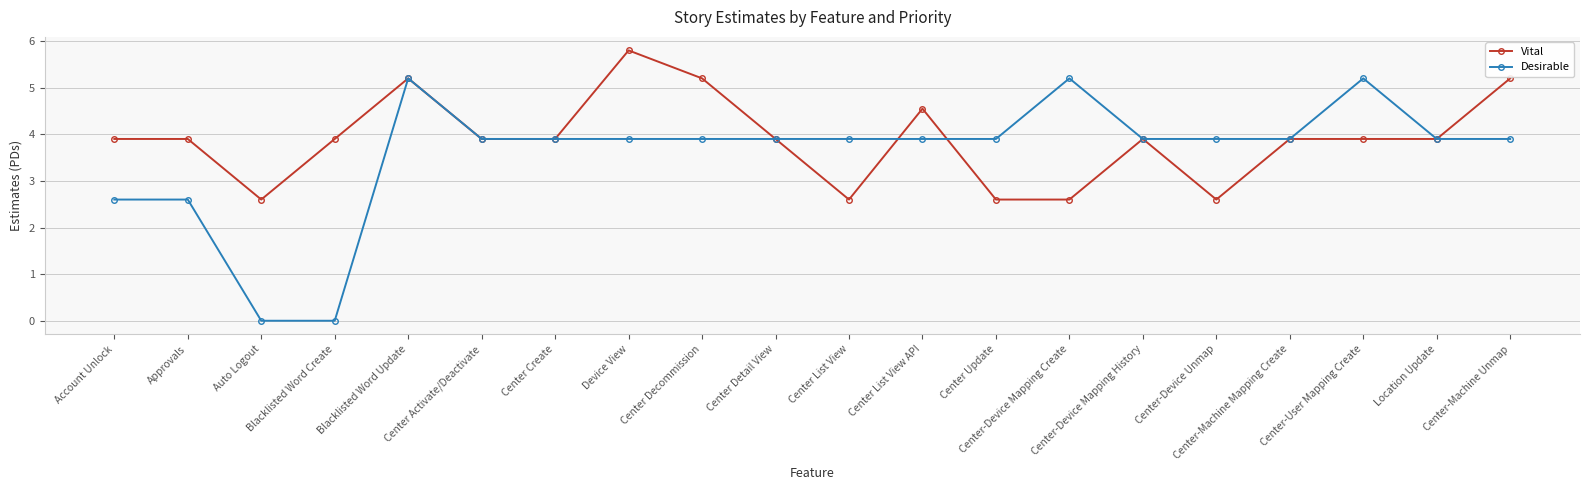

What is the greatest value displayed?

5.8